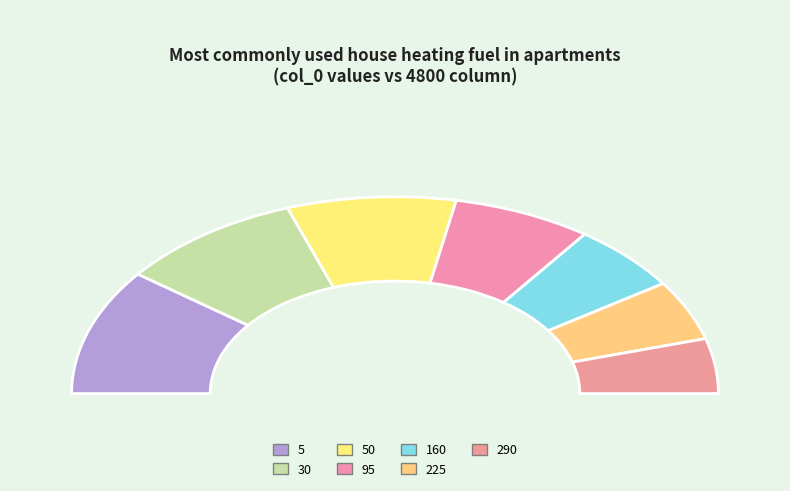

Which slice is the smallest?

290